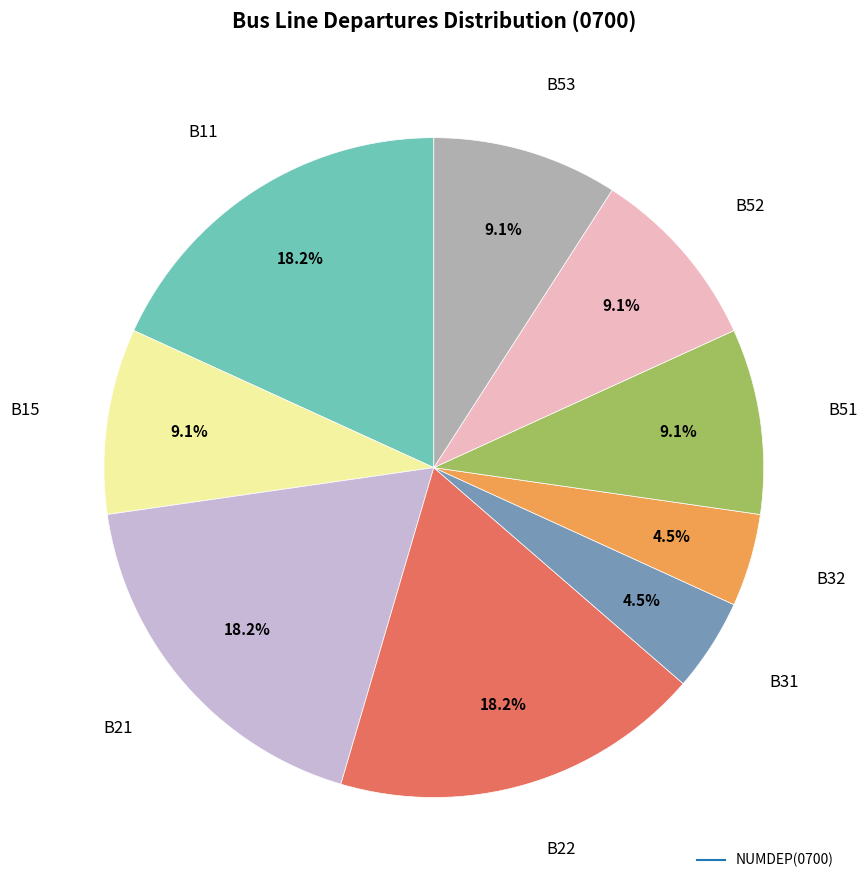

Count the number of slices in the pie.

9